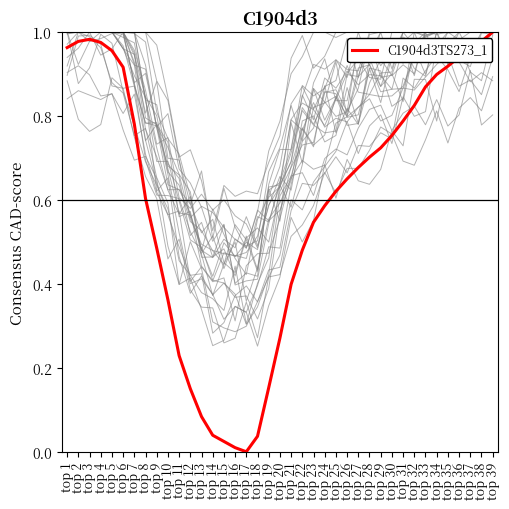

Which label corresponds to the smallest value in the chart?

top 17